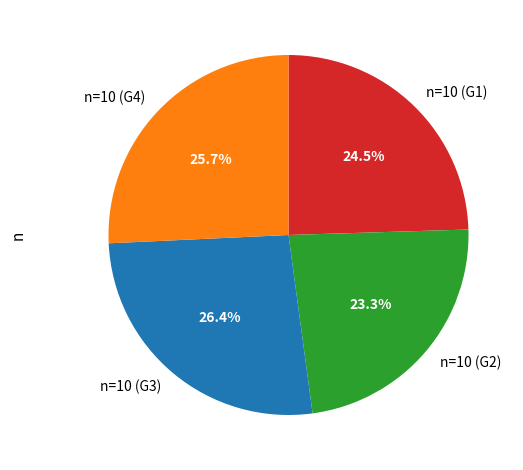

Between n=10 (G3) and n=10 (G2), which is larger?

n=10 (G3)